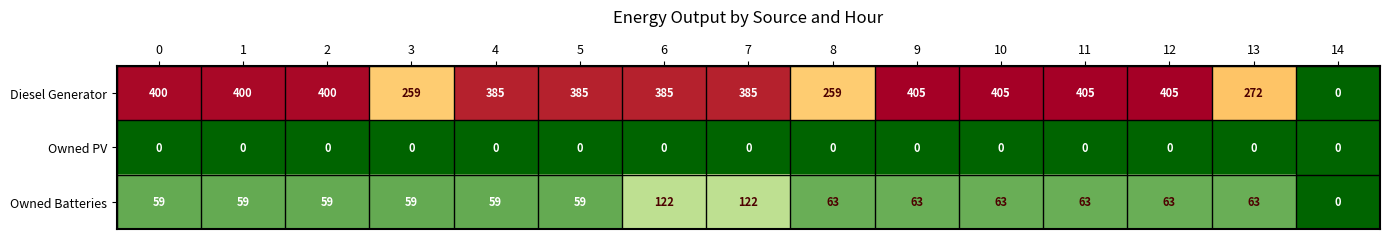

What is the total value across all series at 0?

459